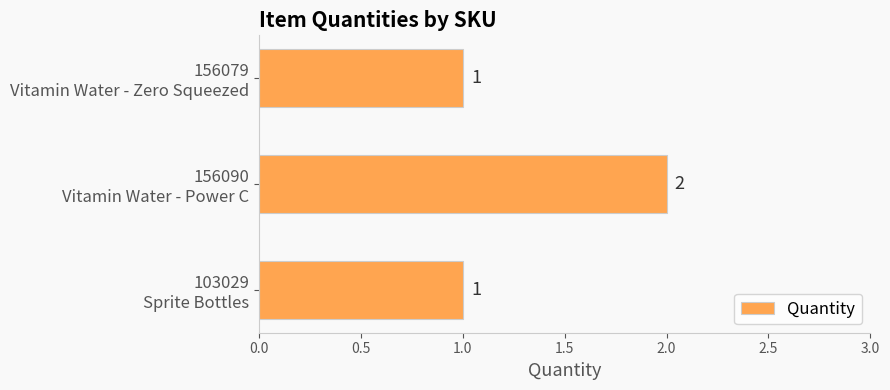

Reading bottom to top, what are all the values shown in this chart?

1	2	1